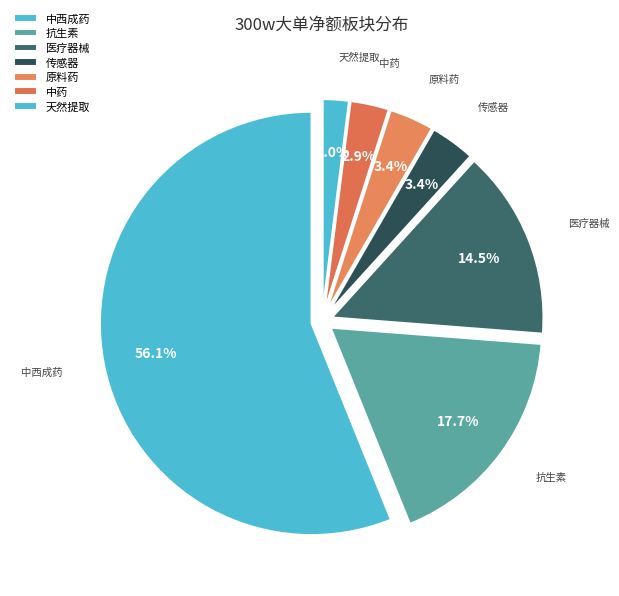

How many segments does this pie chart have?

7